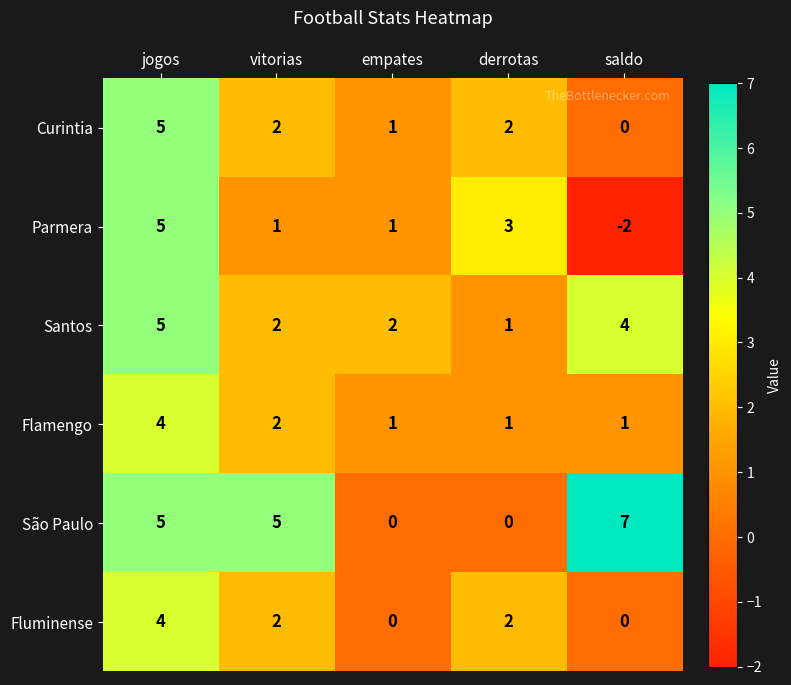

Between vitorias and derrotas, which series saw the biggest shift?

São Paulo